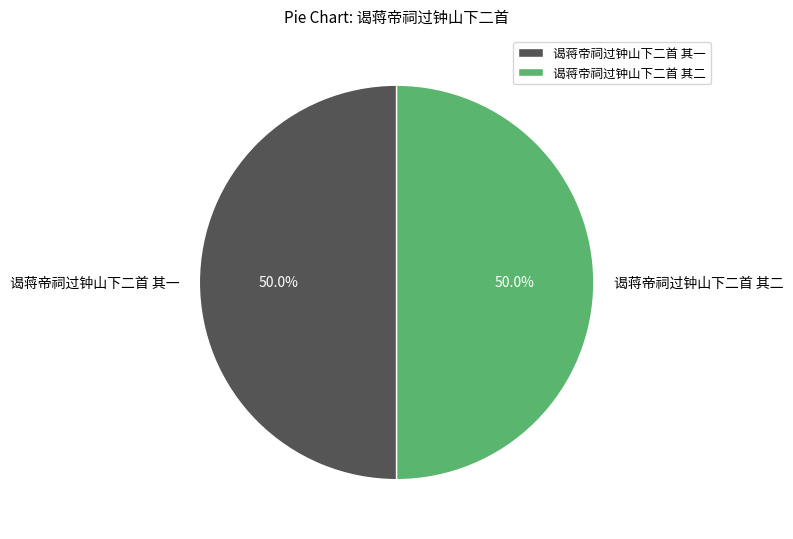

How many segments does this pie chart have?

2